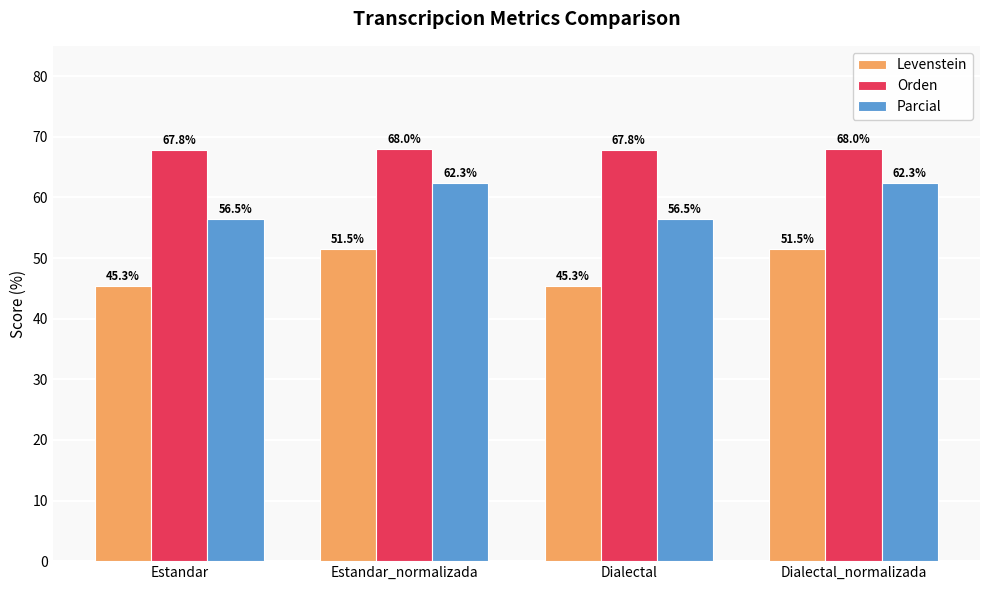

Is it true that Levenstein equals 75.7 at Dialectal_normalizada?

False